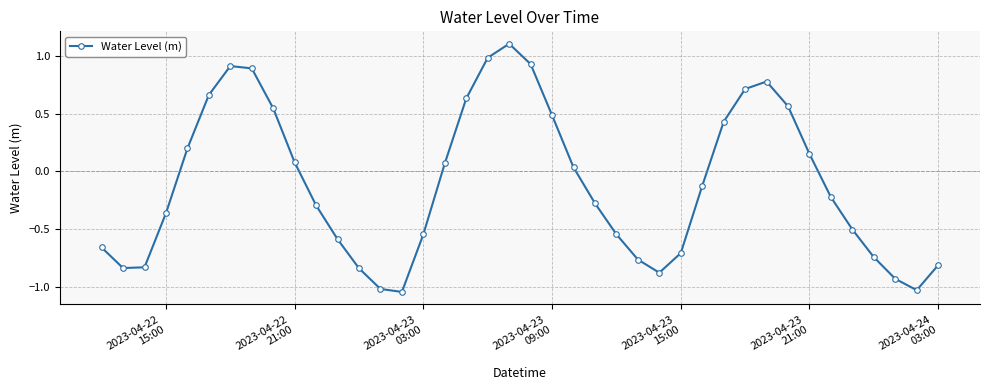

True or false: the data has more than 0 interior local peaks.

True